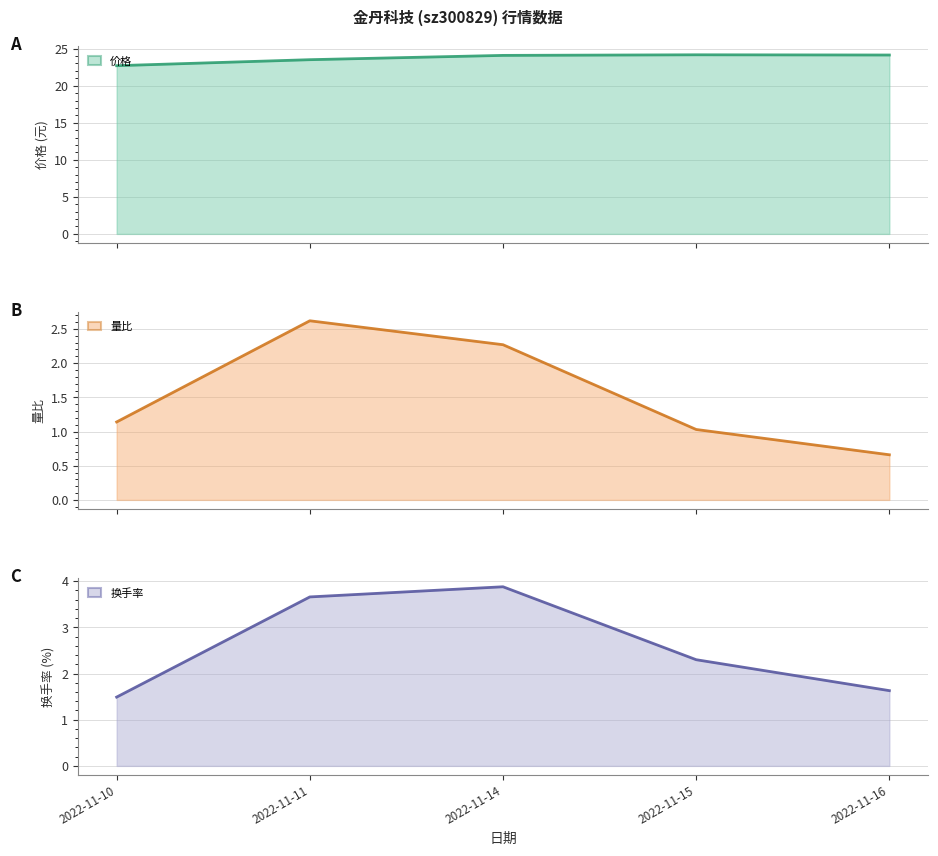

Reading right to left, transcribe all the data shown in this chart.

价格 (line): 24.1	24.2	24.1	23.5	22.7
量比 (line): 0.7	1.0	2.3	2.6	1.1
换手率 (line): 1.6	2.3	3.9	3.7	1.5